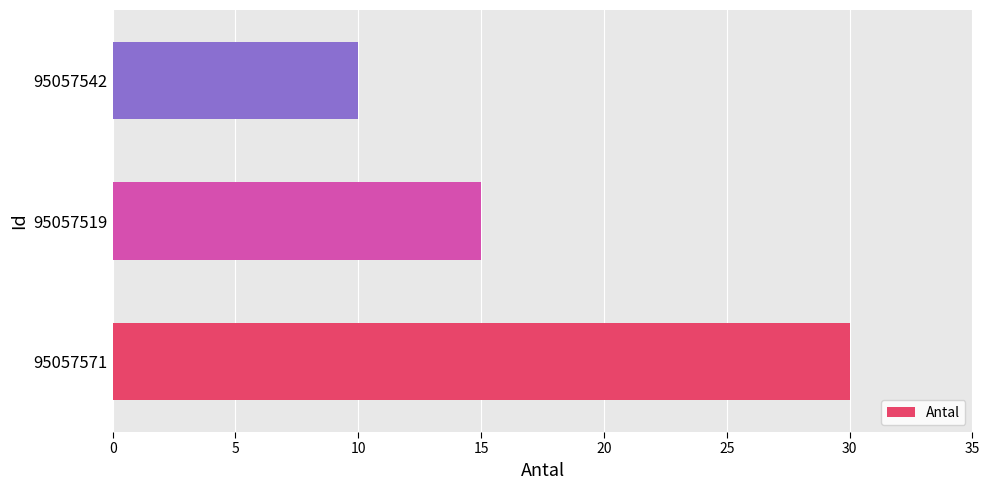

Does the chart contain stacked bars?

No